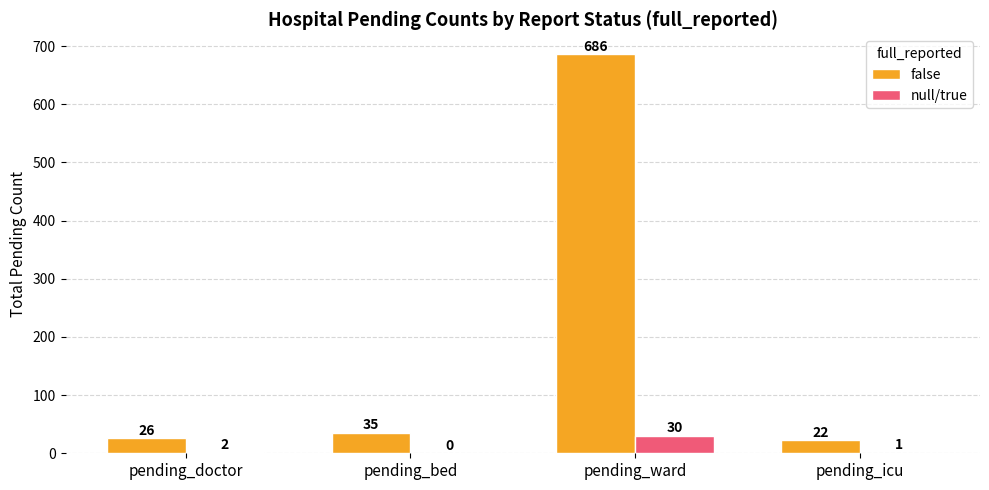

At which label is false closest to 354?

pending_bed